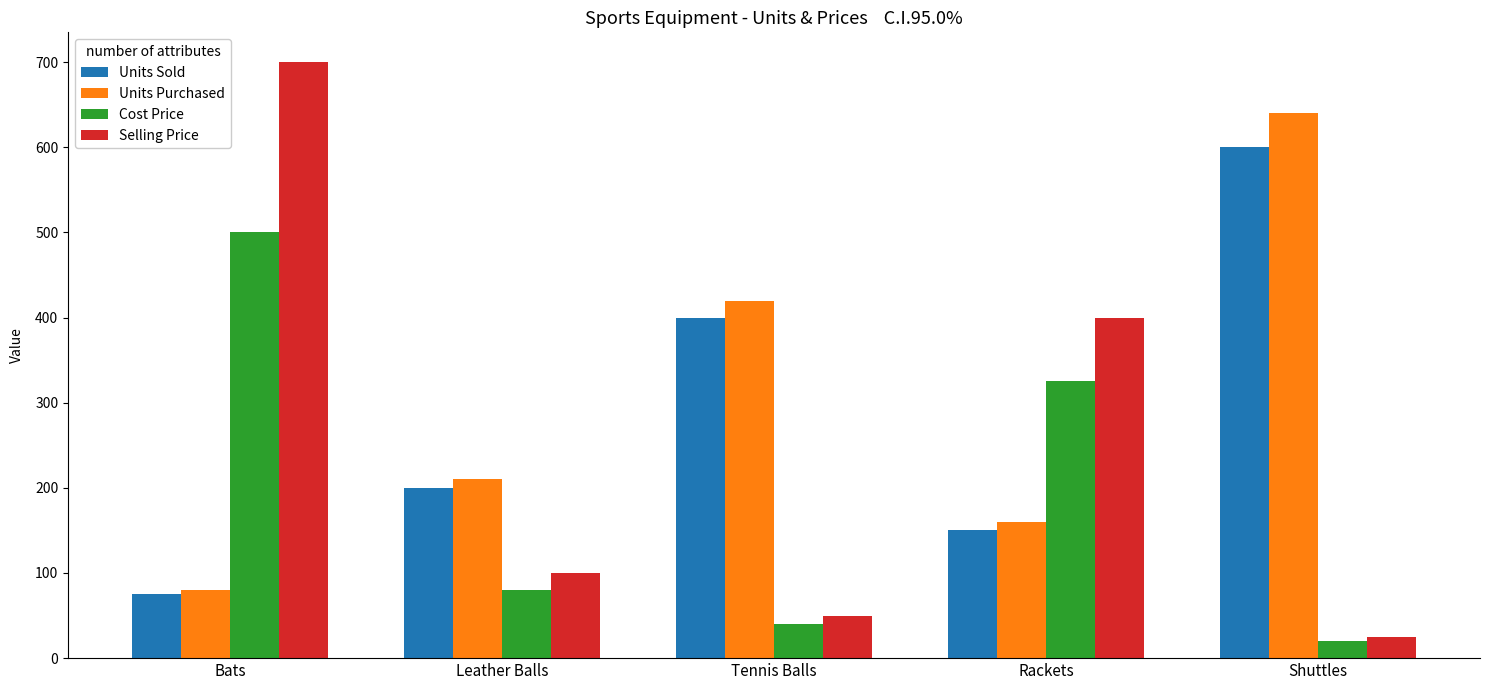

Are the bars grouped side by side (vs. stacked)?

Yes